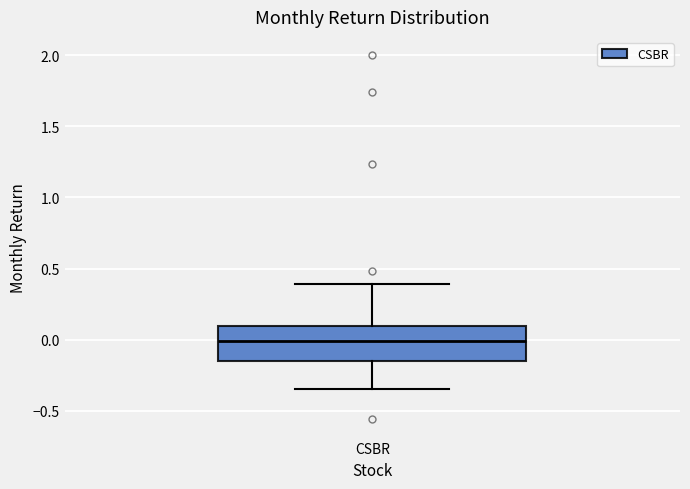

Transcribe this box plot: give where the median line is, the range the box spans, and where the two whiskers end, as read against the y-axis. The values are not printed on the chart, so give them approximately, as read against the axis.

median 0.00, box -0.15 to 0.10, whiskers -0.35 to 0.40